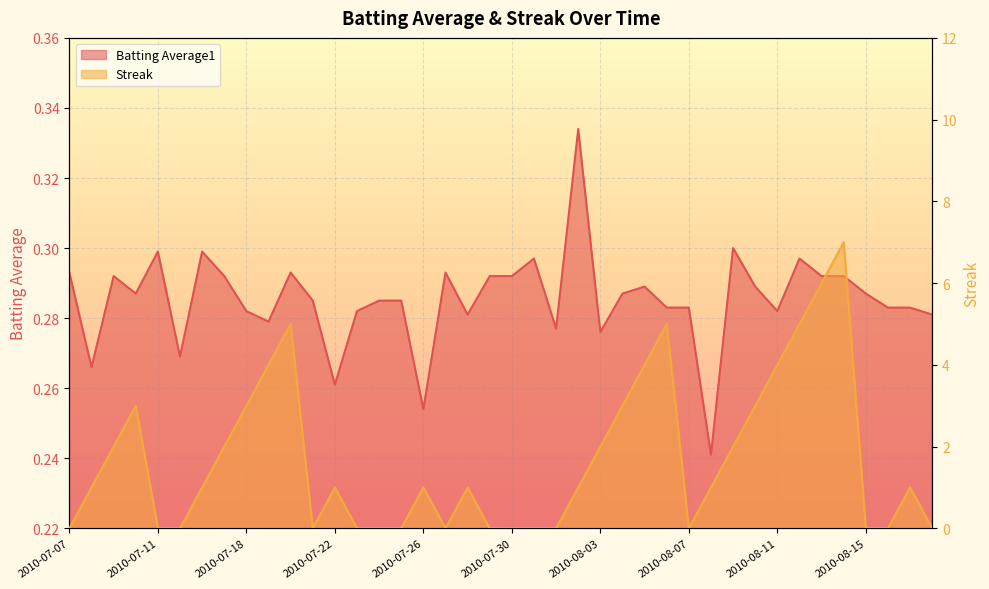

What is the label of the 8th point from the right?

2010-08-11